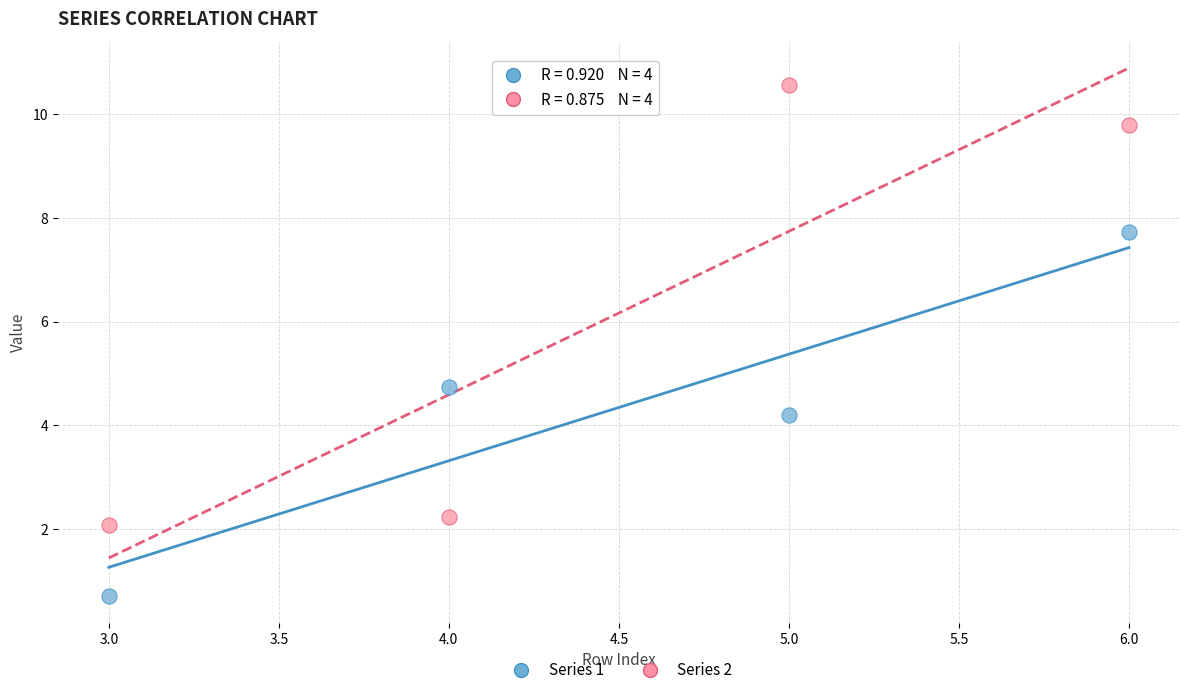

Which series has the largest Y range (max minus min)?

Series 2